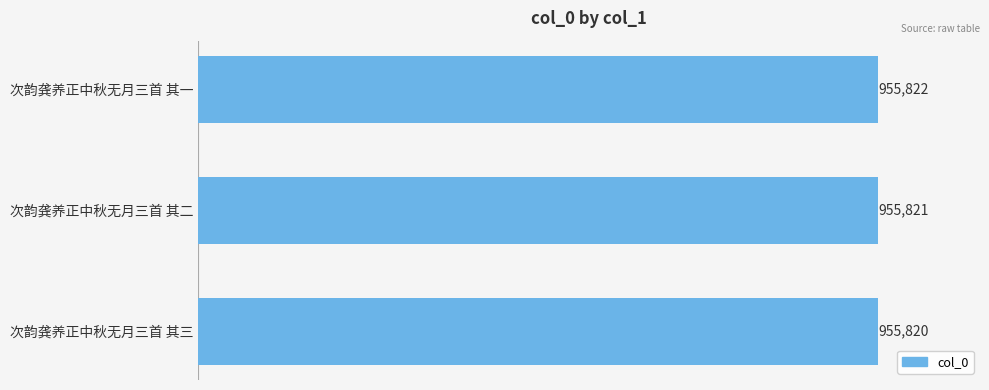

Are the bars horizontal?

Yes